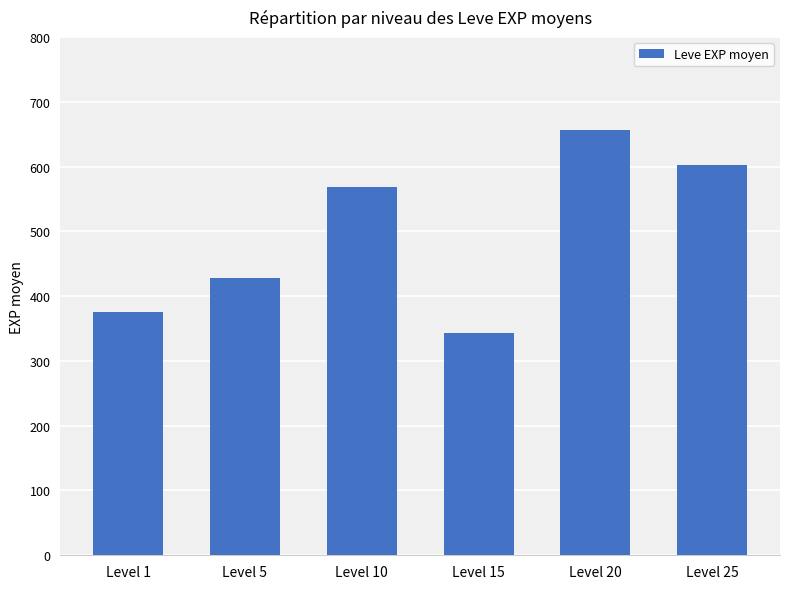

Count the number of data series in this chart.

1